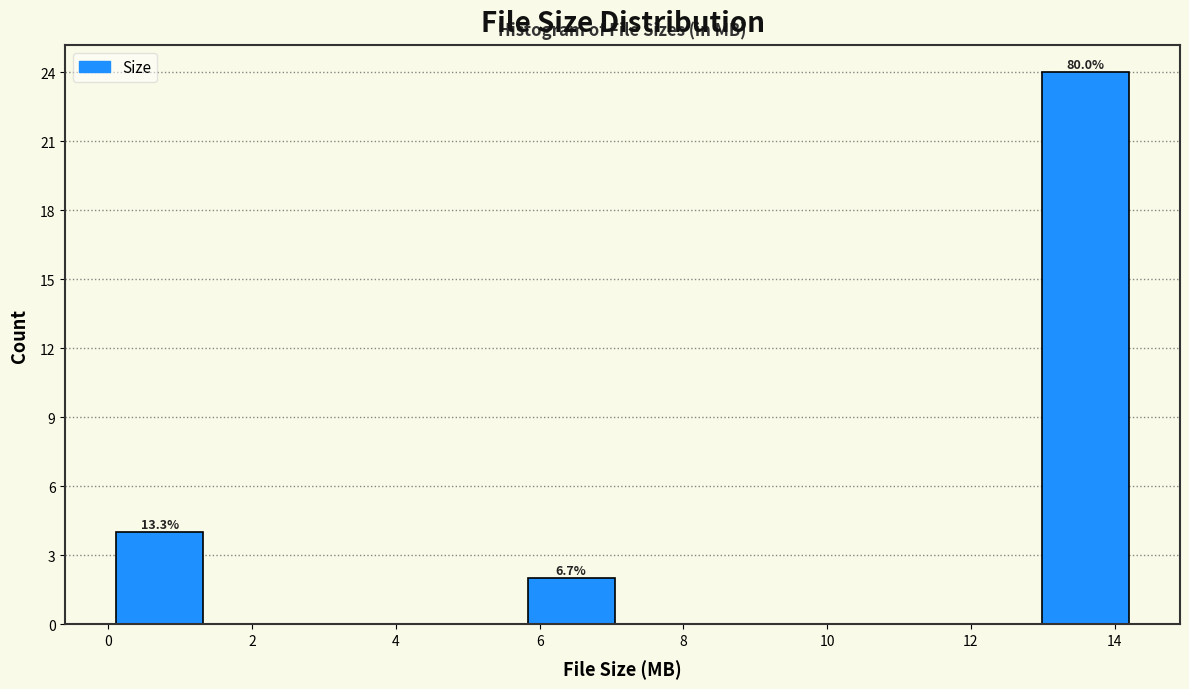

Over which range of the x-axis is the bar tallest?

12.8 to 14.4